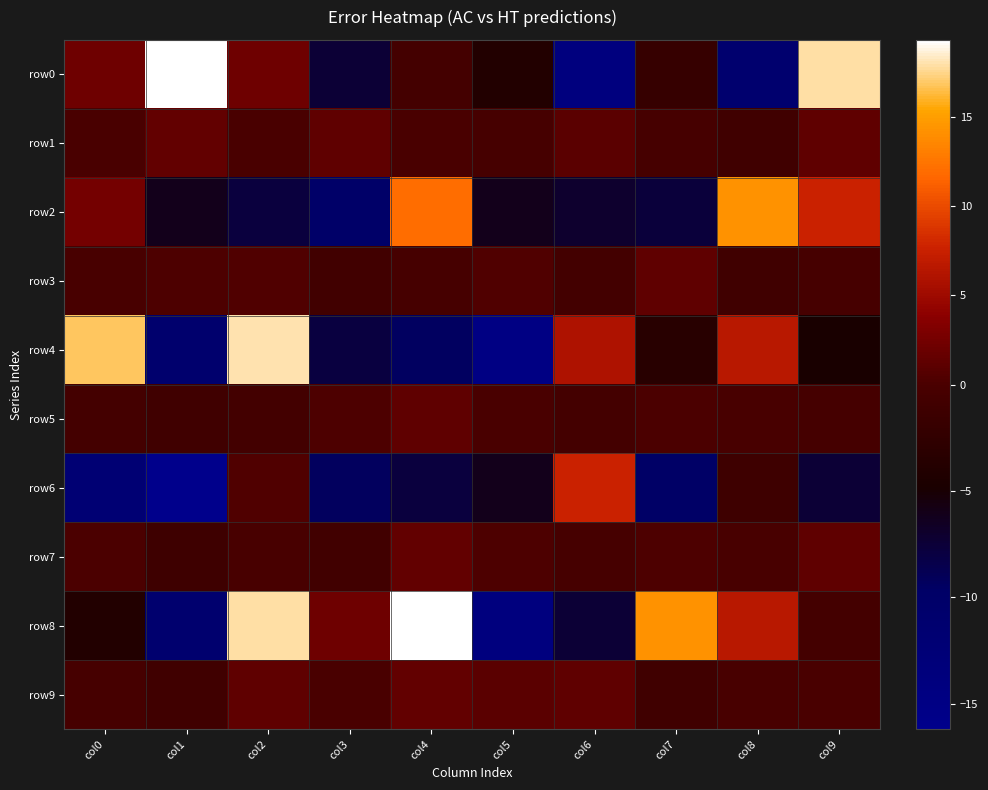

Which series has the largest total across all categories?

row8